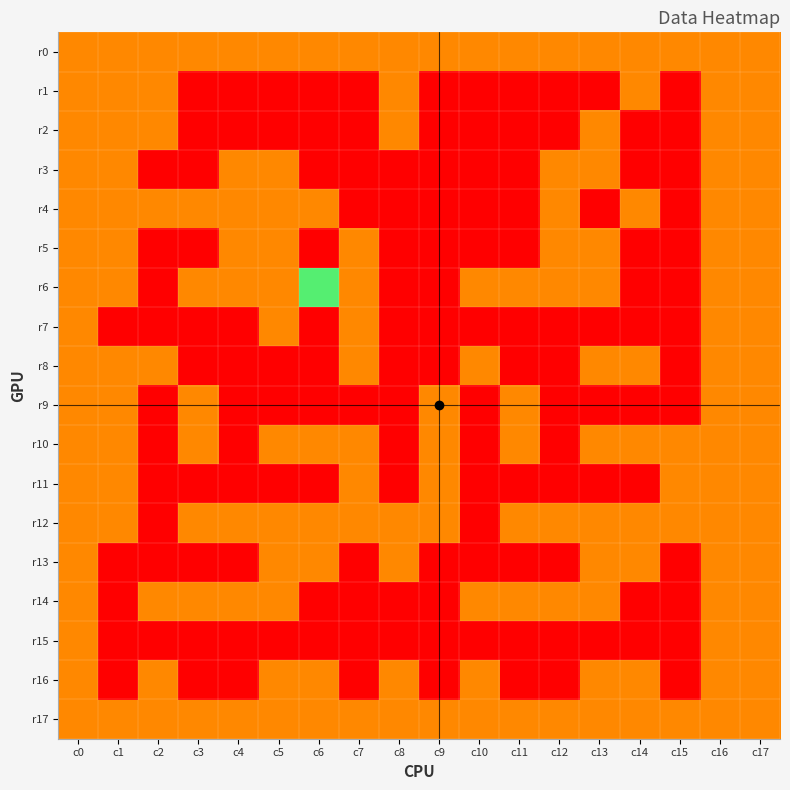

Count the number of categories in the chart.

18